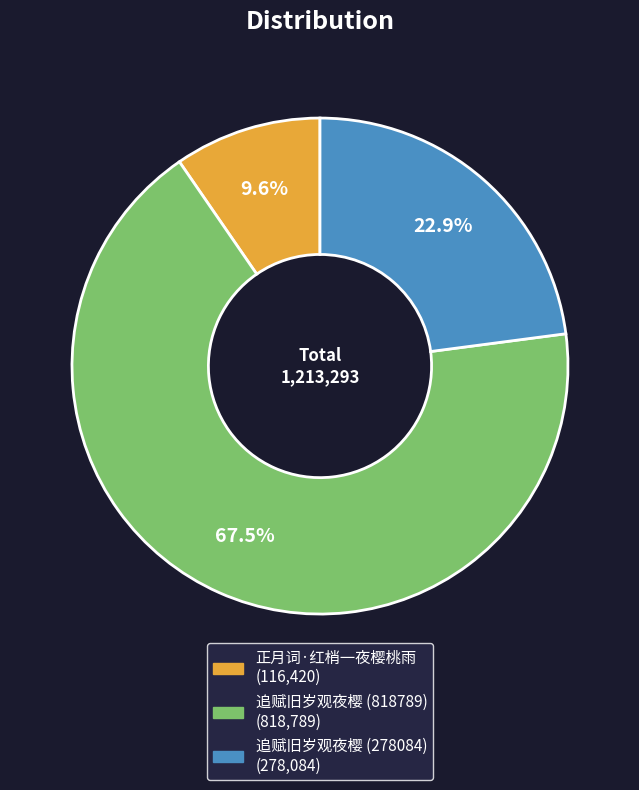

To the nearest percent, what is the average slice percentage?

33%